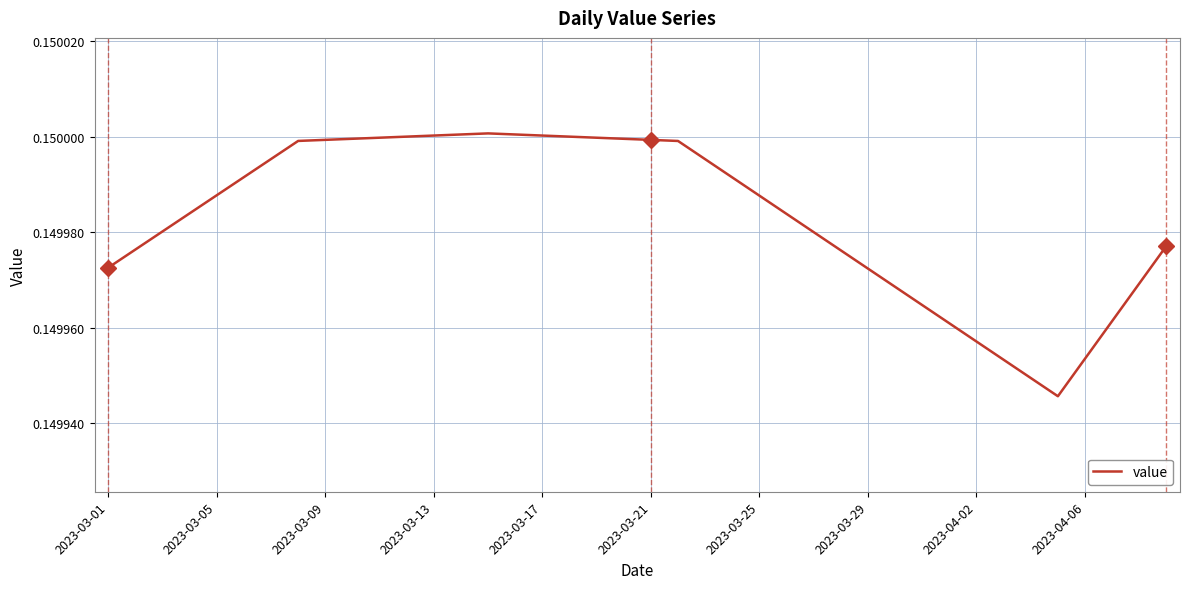

Is this an area chart (filled region under the line)?

No